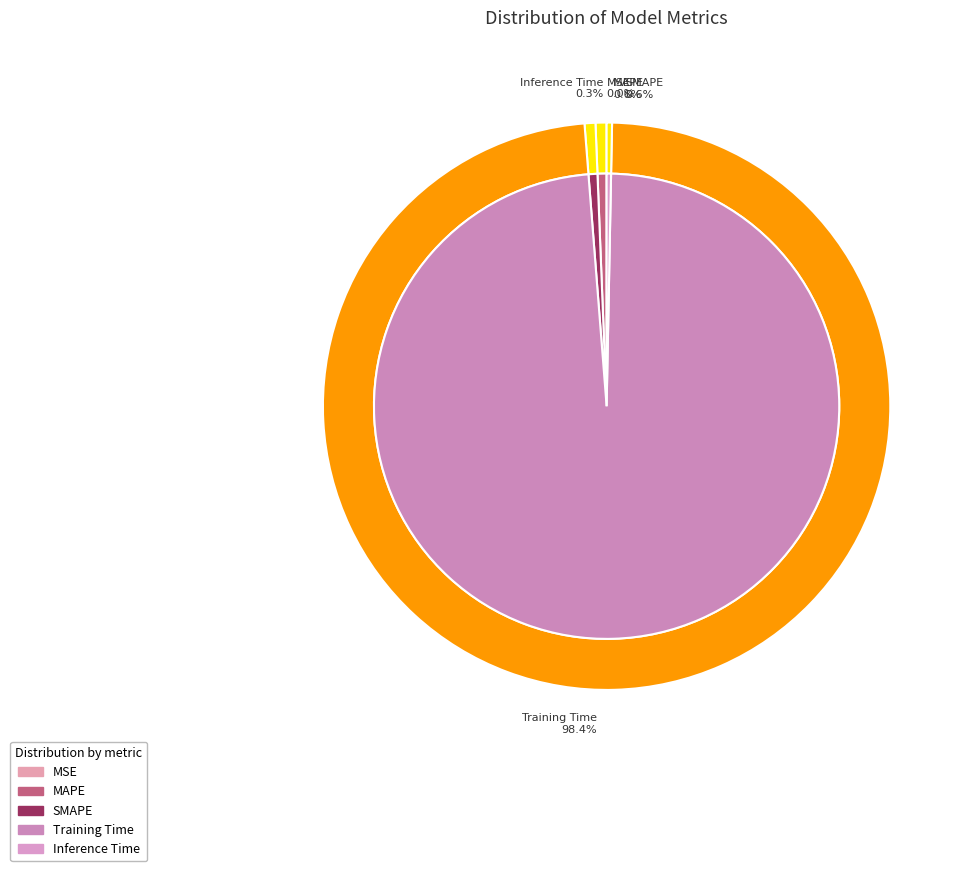

How many slices are in this pie chart?

5